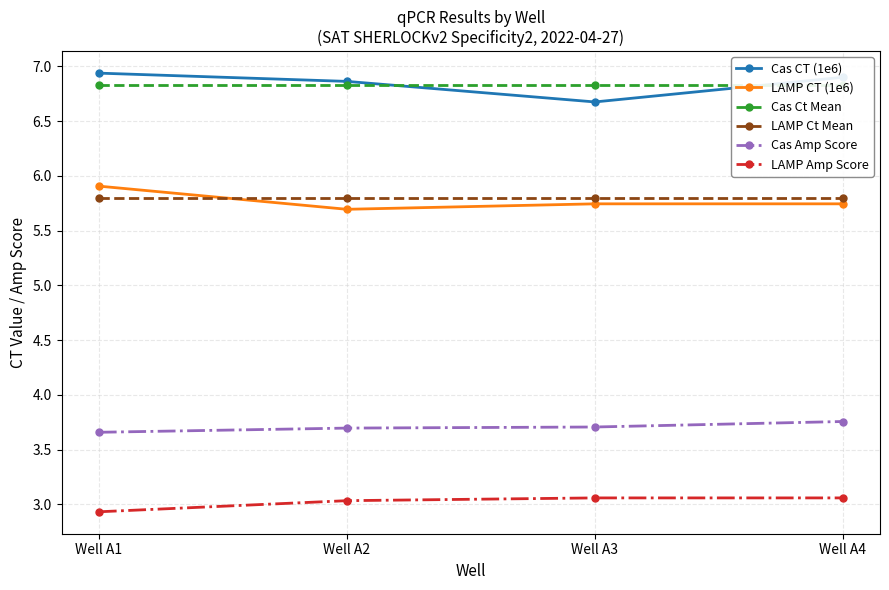

At which category is the sum across all series the highest?

Well A4